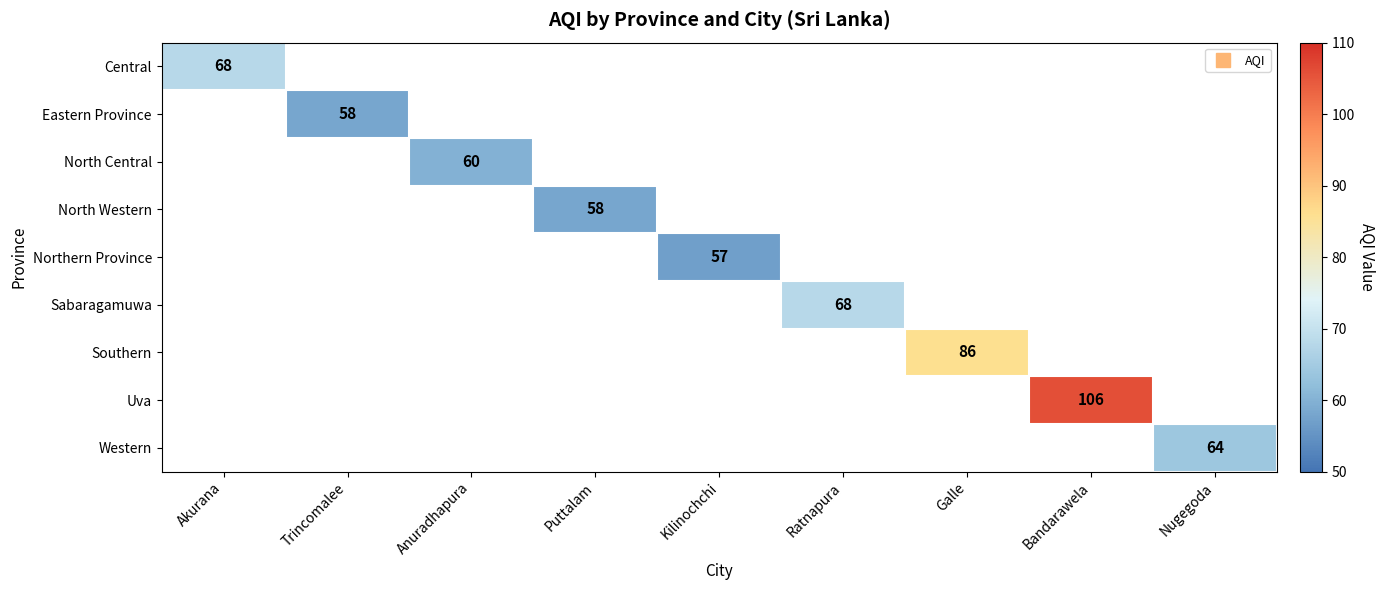

Which has a higher value, Trincomalee or Akurana?

Akurana